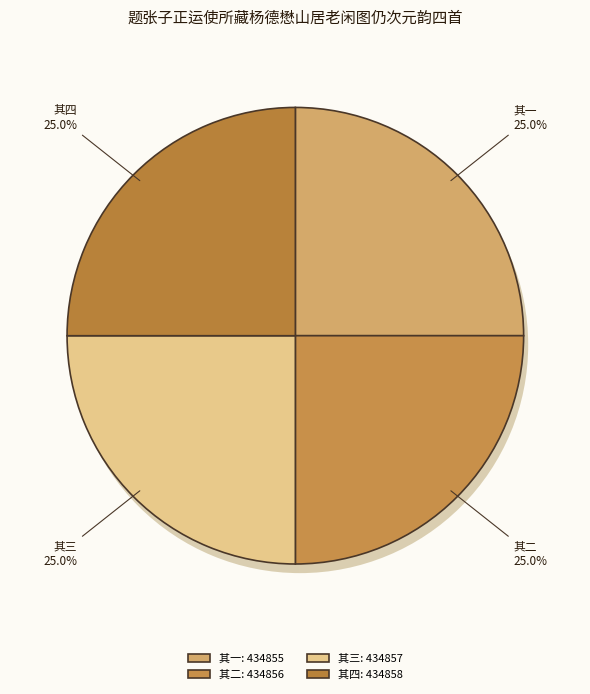

What is the total percentage of 题张子正运使所藏杨德懋山居老闲图仍次元韵四首 其三 and 题张子正运使所藏杨德懋山居老闲图仍次元韵四首 其二?

50.0%